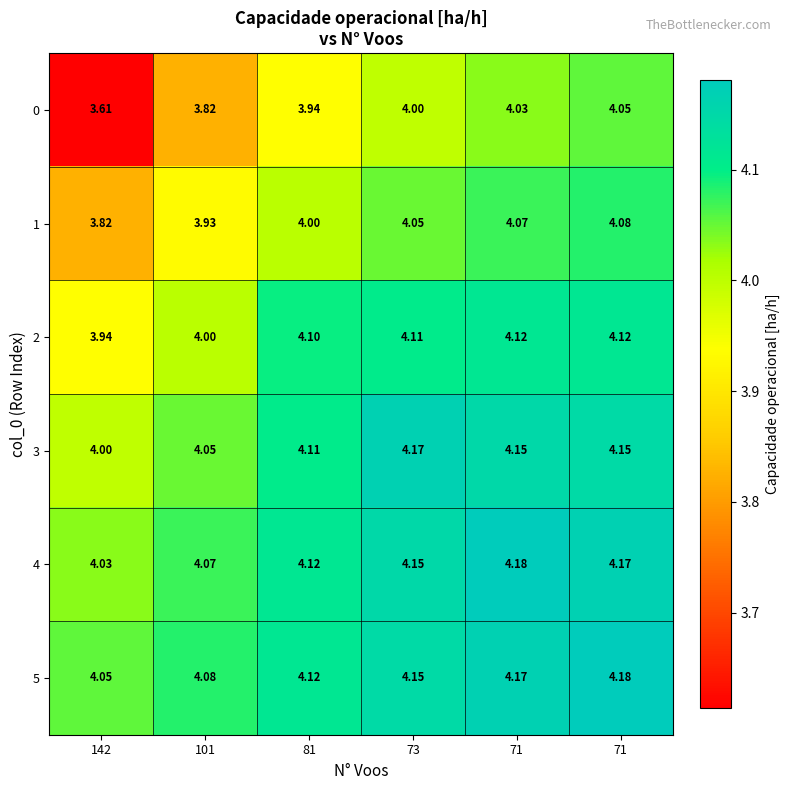

How many data points does each series have?

6